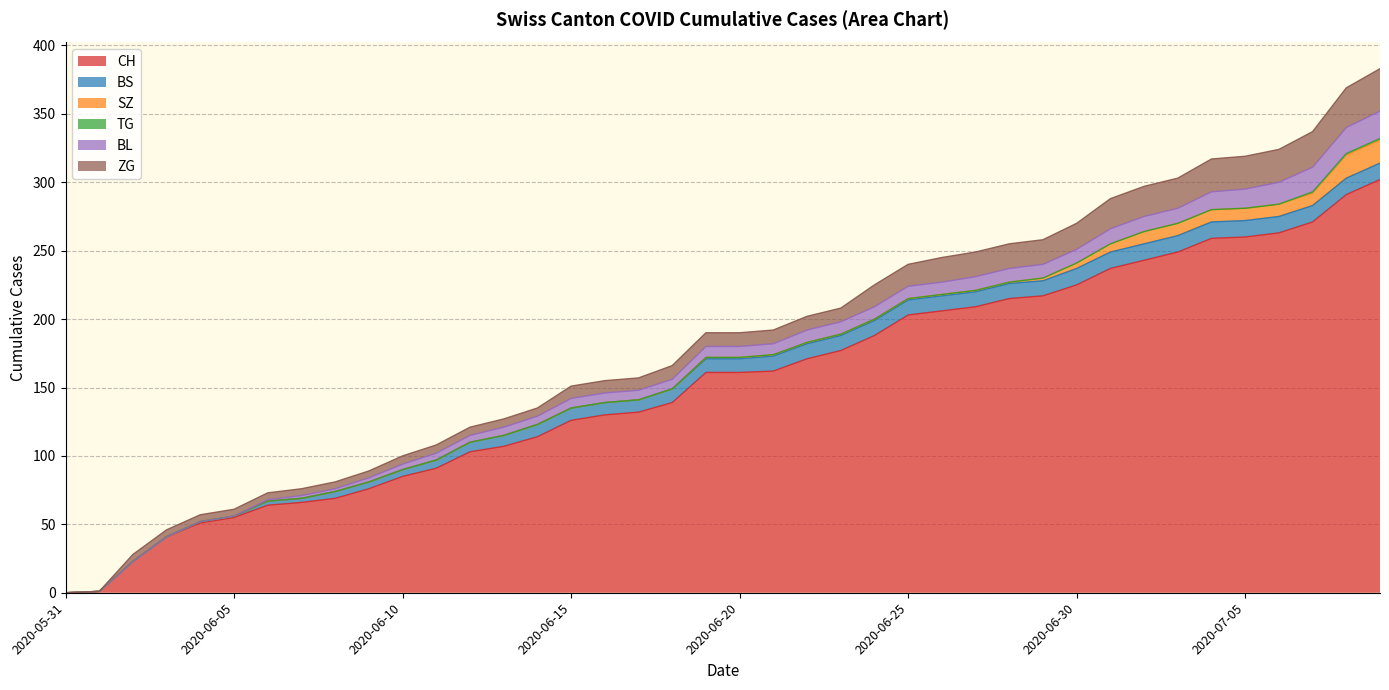

Is it true that BS equals 11 at 2020-06-25?

True